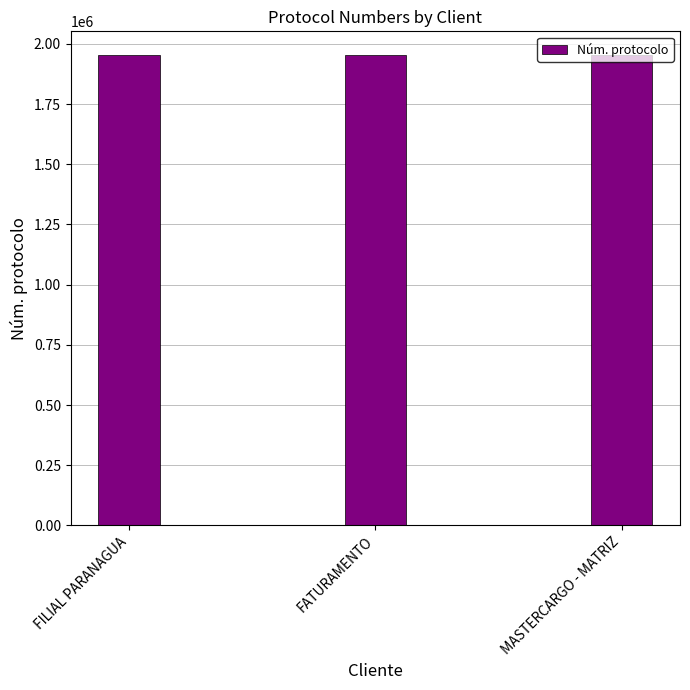

Are the bars grouped side by side (vs. stacked)?

No